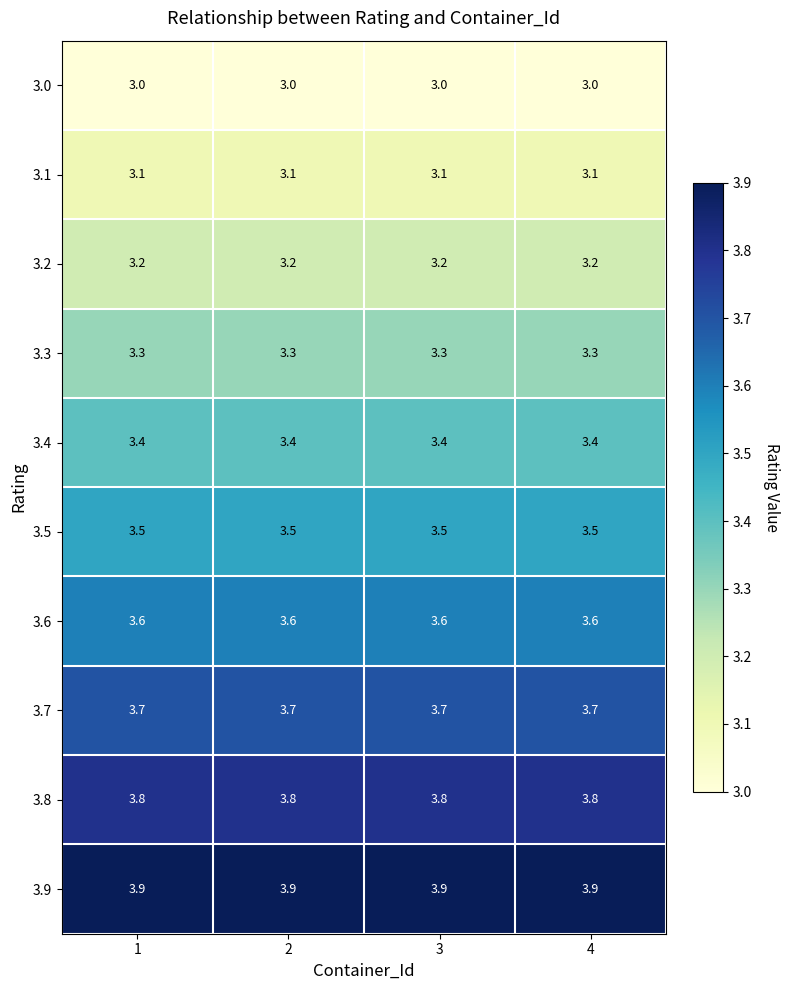

What is the difference between the highest and lowest values at 2?

0.9